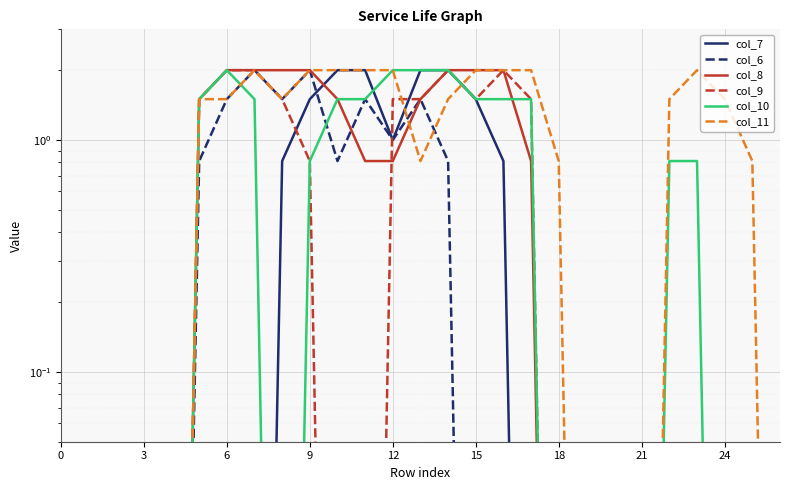

What value does the col_10 series have at 16?

1.5